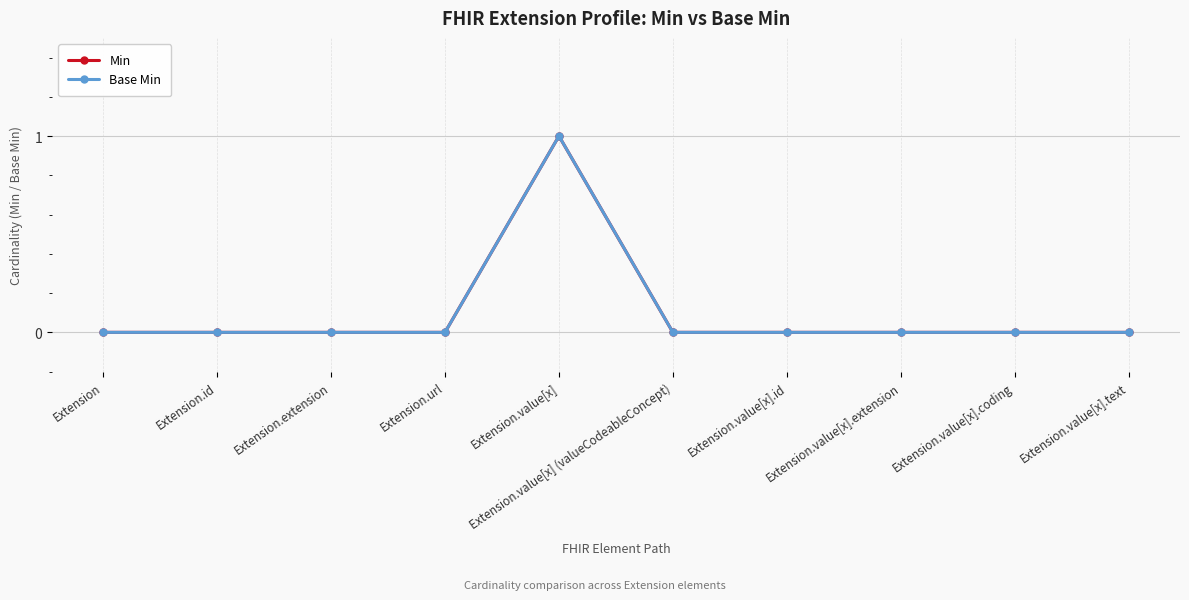

Which has a higher value, Extension.extension or Extension.id?

Extension.extension